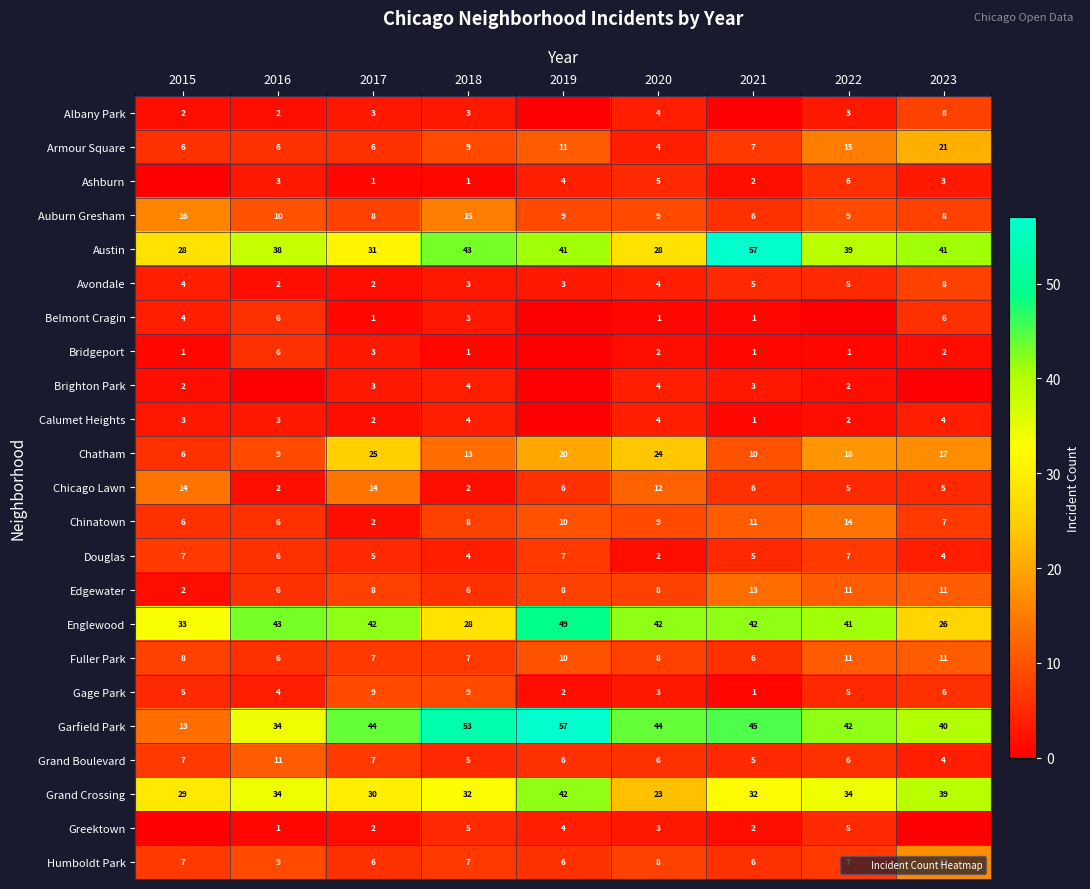

What is the sum of the Armour Square values at 2018 and 2017?

15